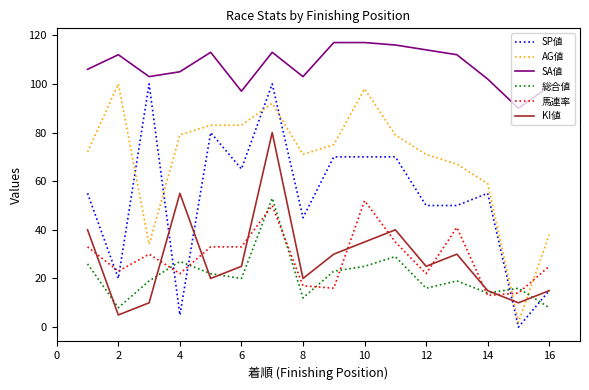

Which series ends up on top after the final intersection of 馬連率 and KI値?

馬連率